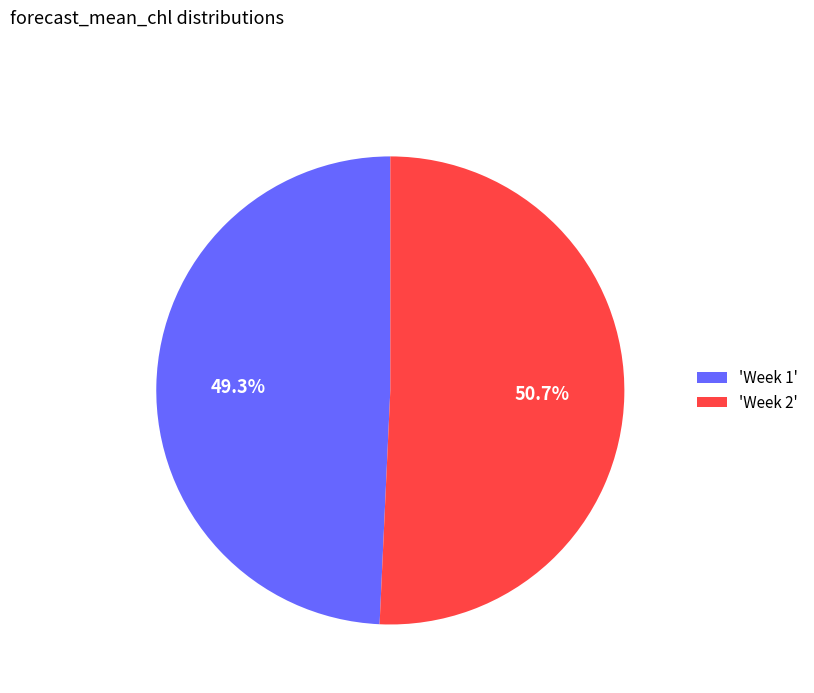

Does 'Week 2' represent more than half of the total?

Yes